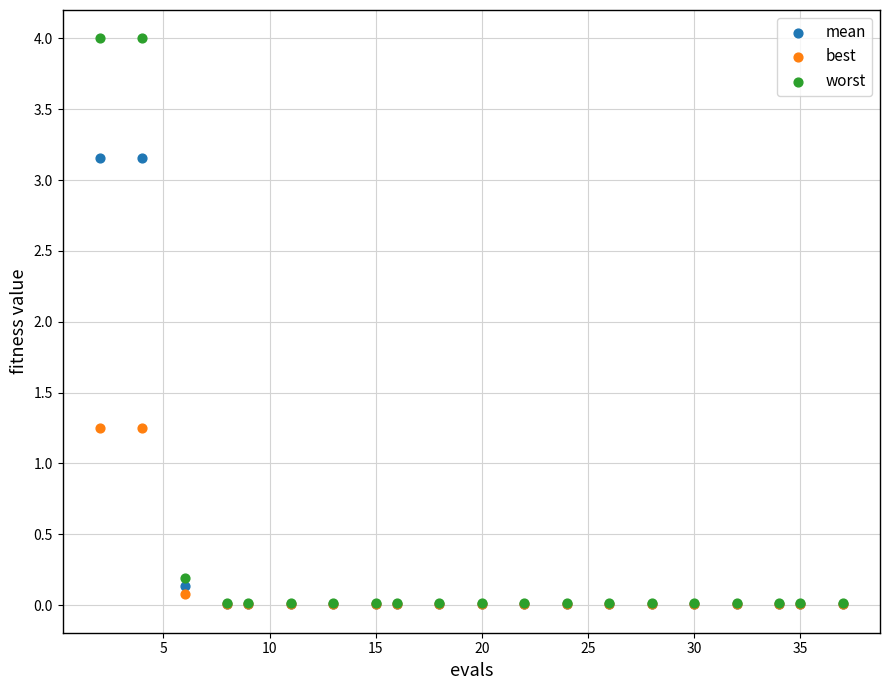

What are all the series names shown in the legend?

mean, best, worst